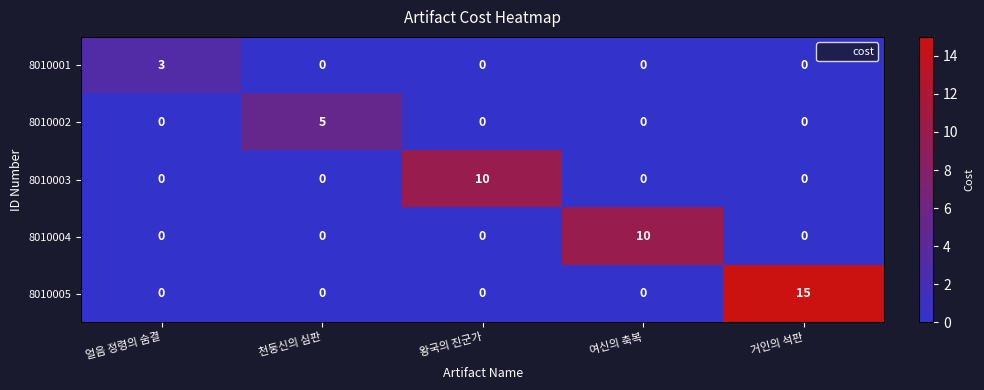

Is it true that 8010005 equals 0 at 여신의 축복?

True